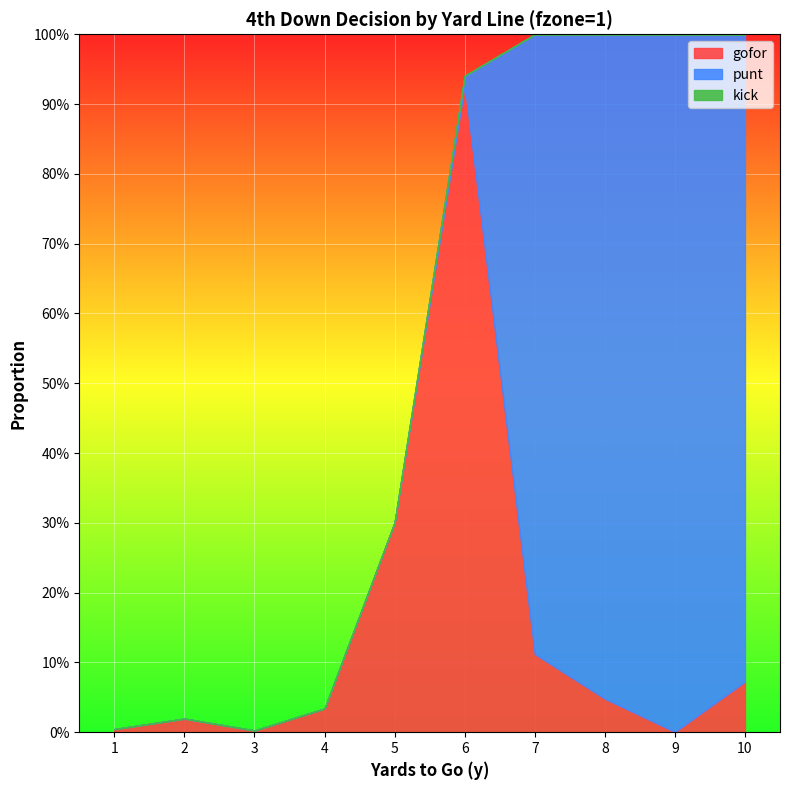

At how many categories does at least one series exceed 0?

10